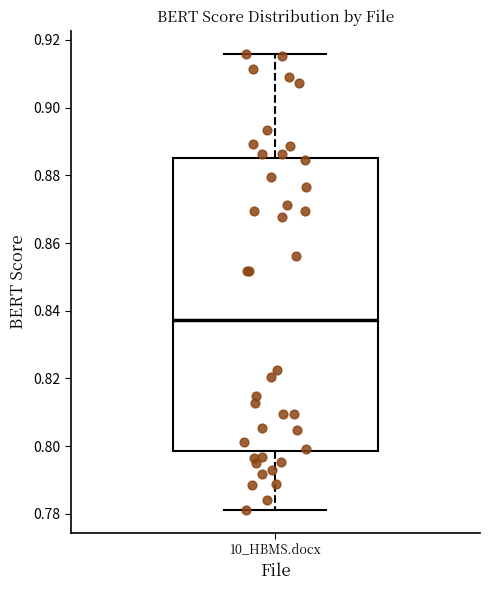

Where does the upper whisker of the box for 10_HBMS.docx end on the y-axis? The values are not printed on the chart, so give them approximately, as read against the axis.

0.916